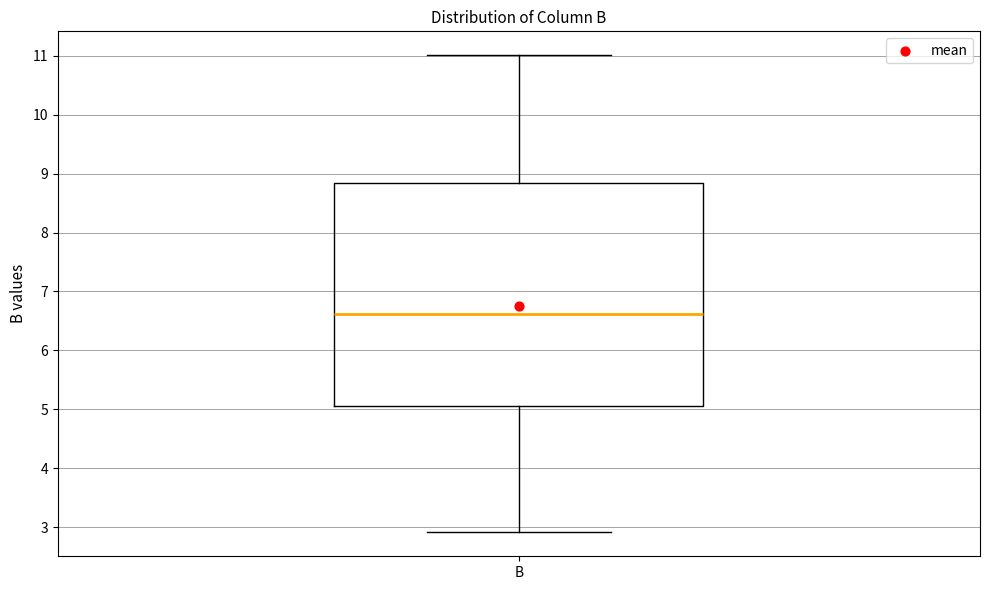

Transcribe this box plot: give where the median line is, the range the box spans, and where the two whiskers end, as read against the y-axis. The values are not printed on the chart, so give them approximately, as read against the axis.

median 6.6, box 5.1 to 8.8, whiskers 2.9 to 11.0